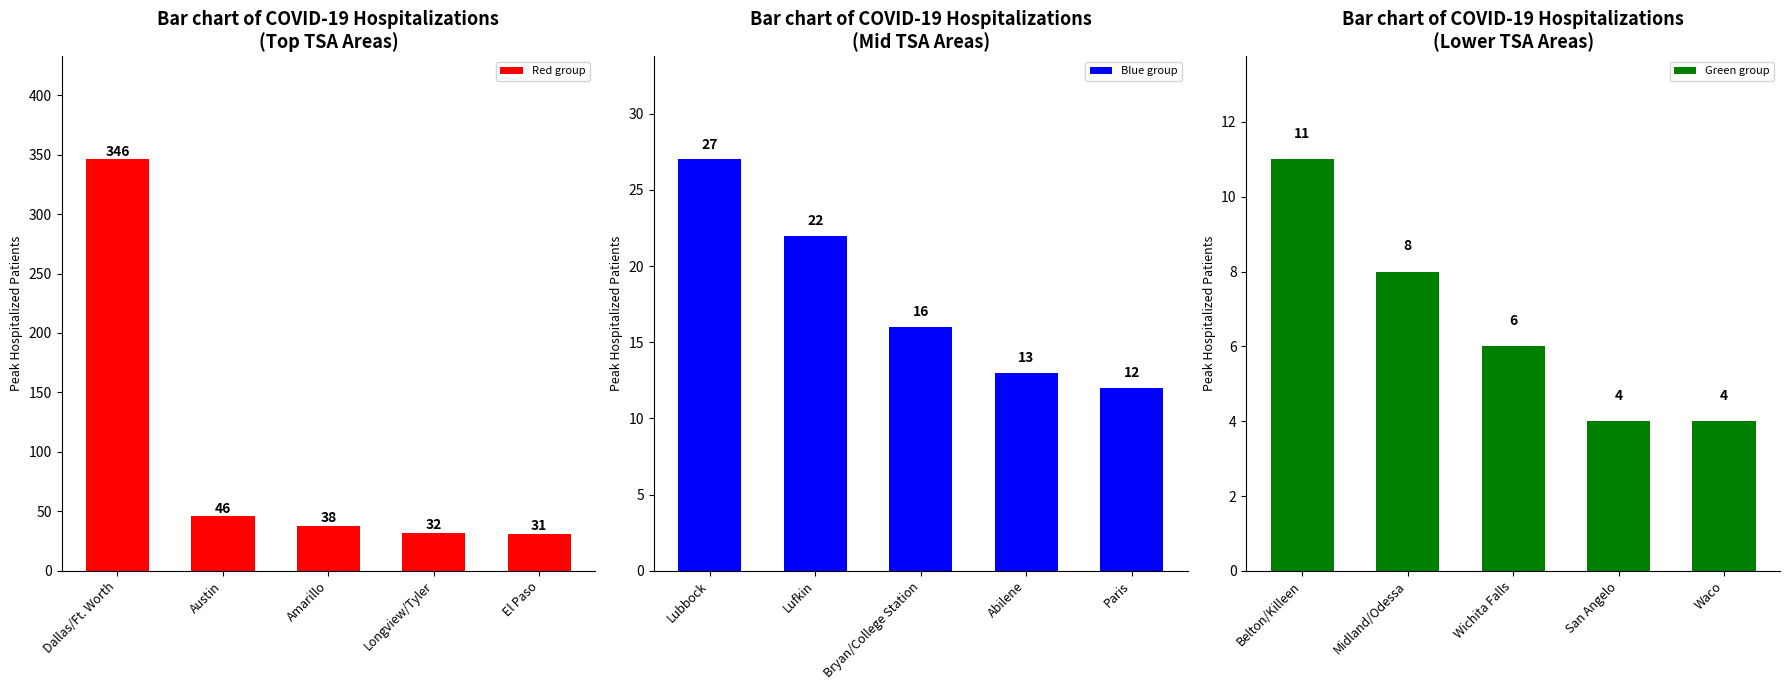

At which label is Red group closest to 188?

Austin